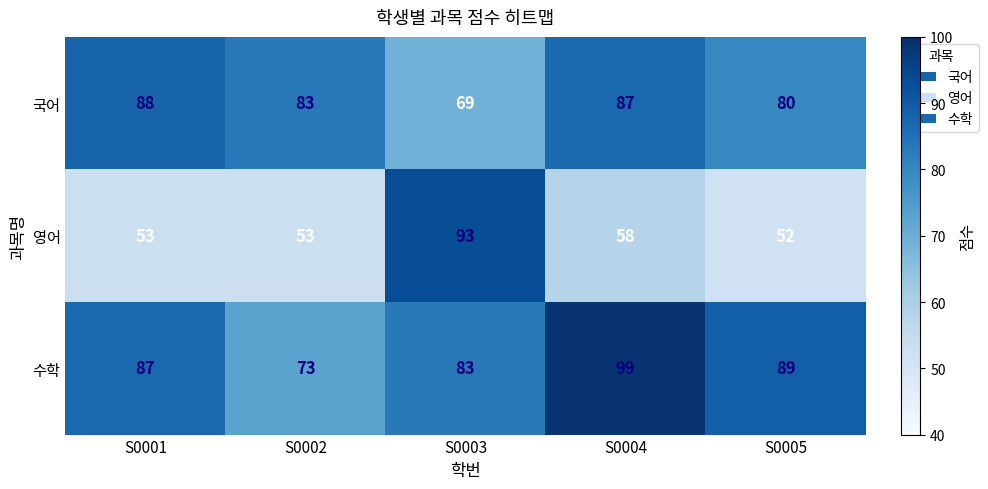

What is the difference between the 국어 values at S0003 and S0004?

18